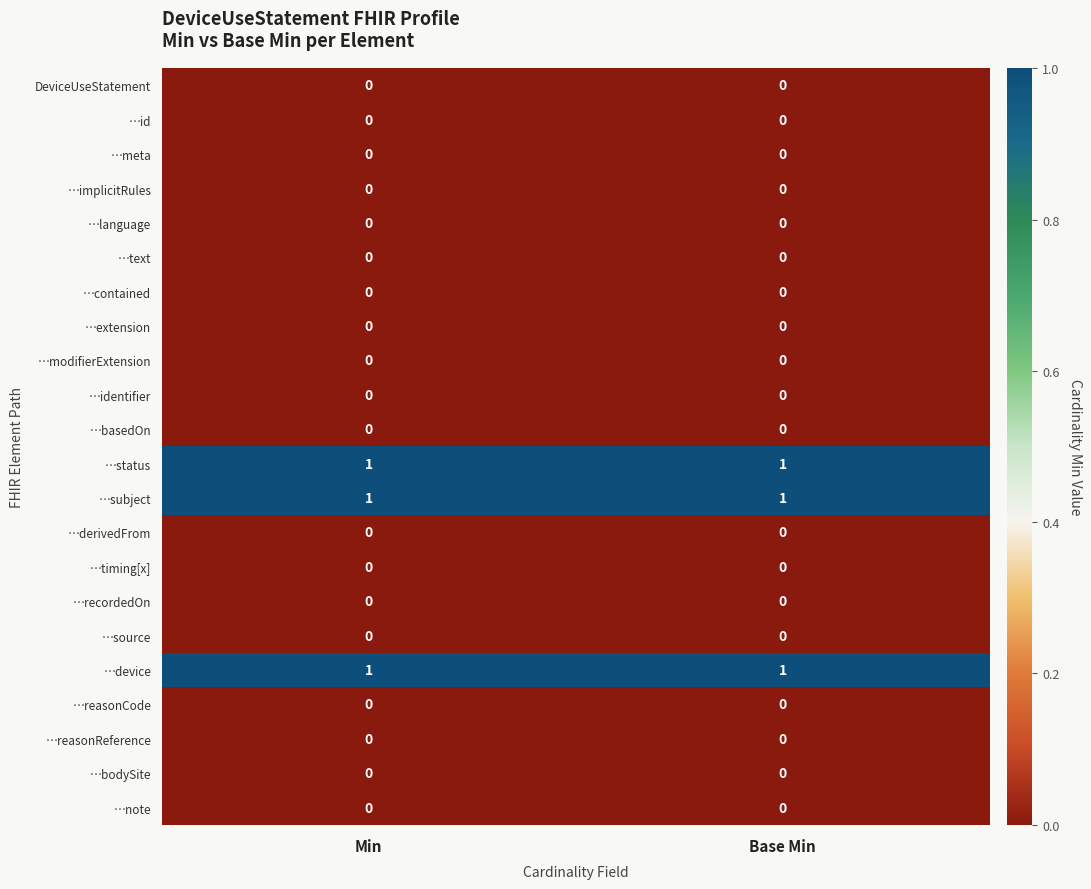

Is it true that …meta equals 0 at Min?

True